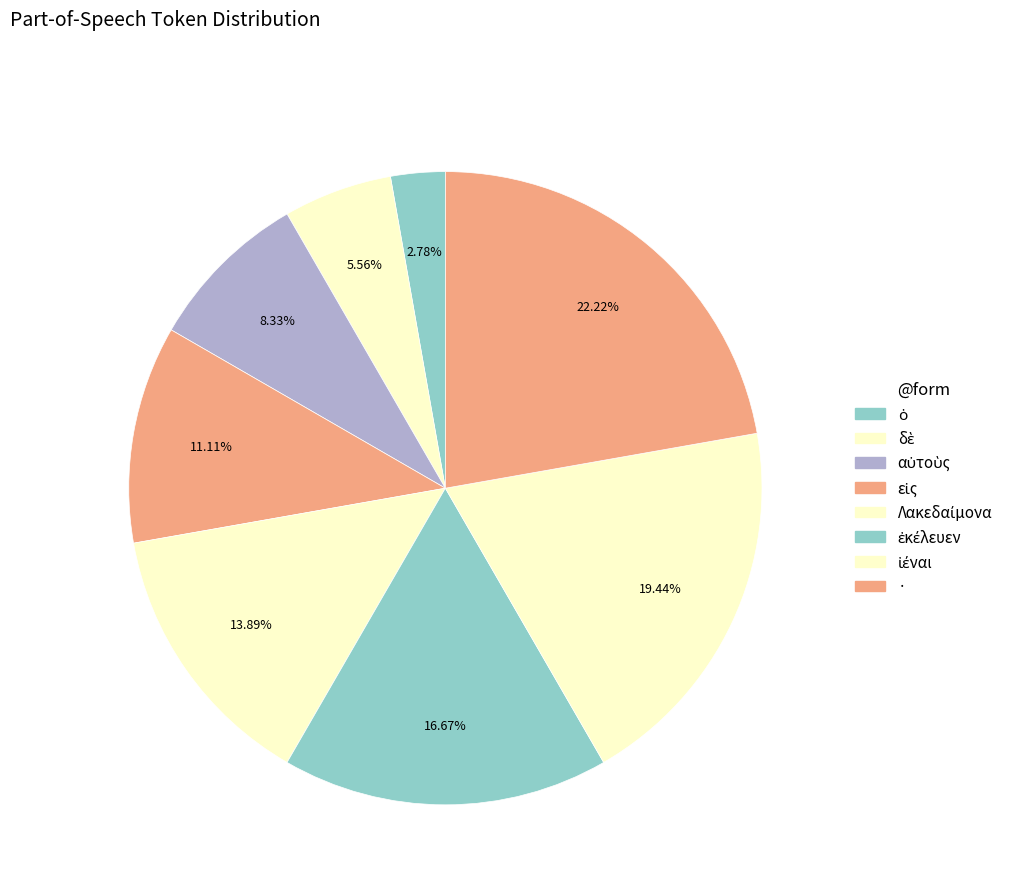

What percentage is the εἰς slice, to the nearest percent?

11%